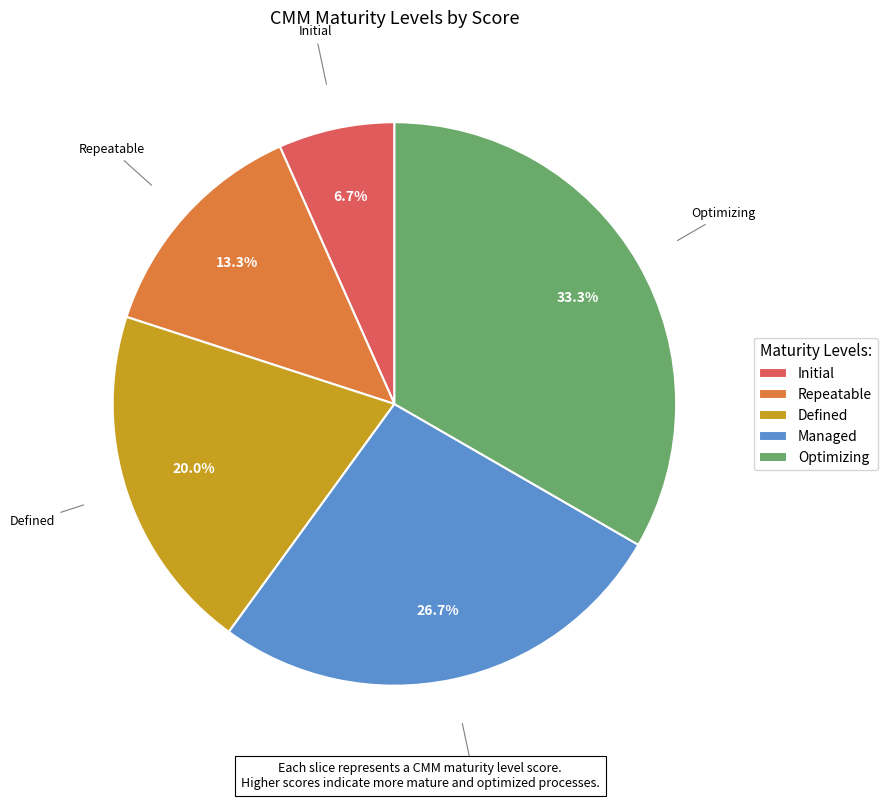

Count the number of slices in the pie.

5